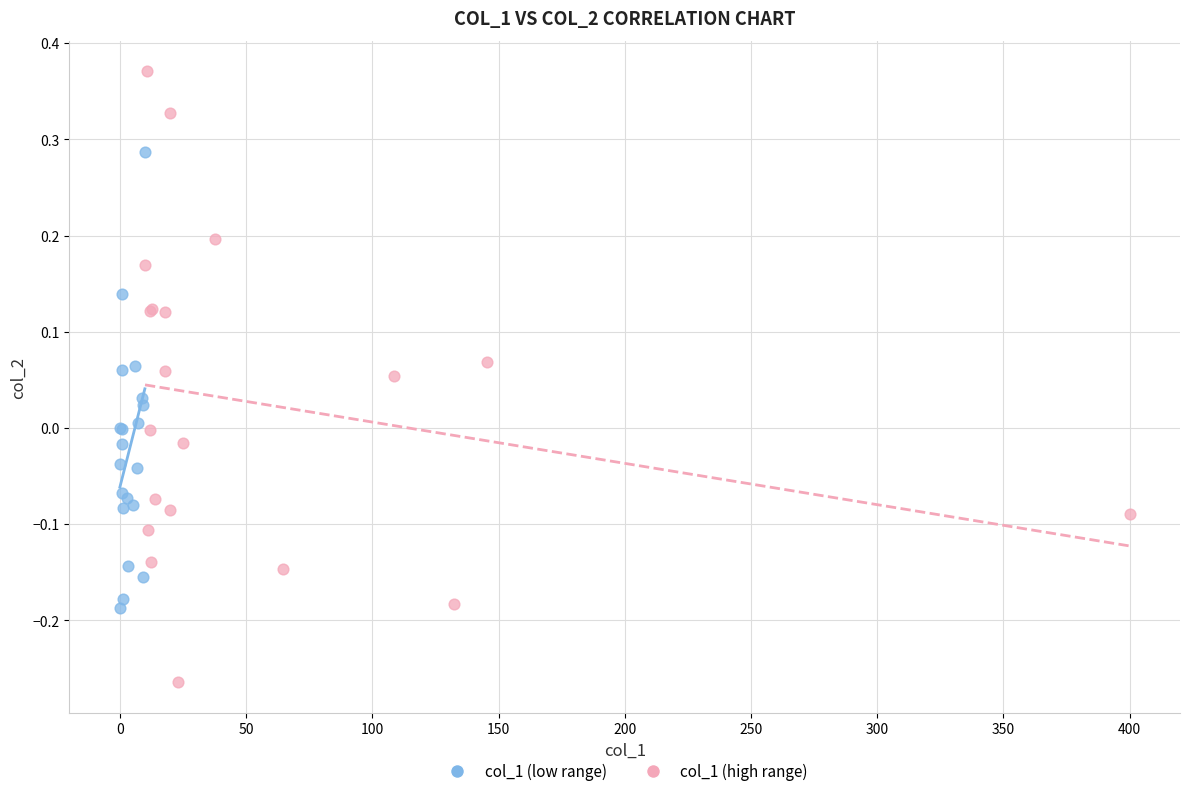

Which series has the largest Y range (max minus min)?

col_1 (high range)